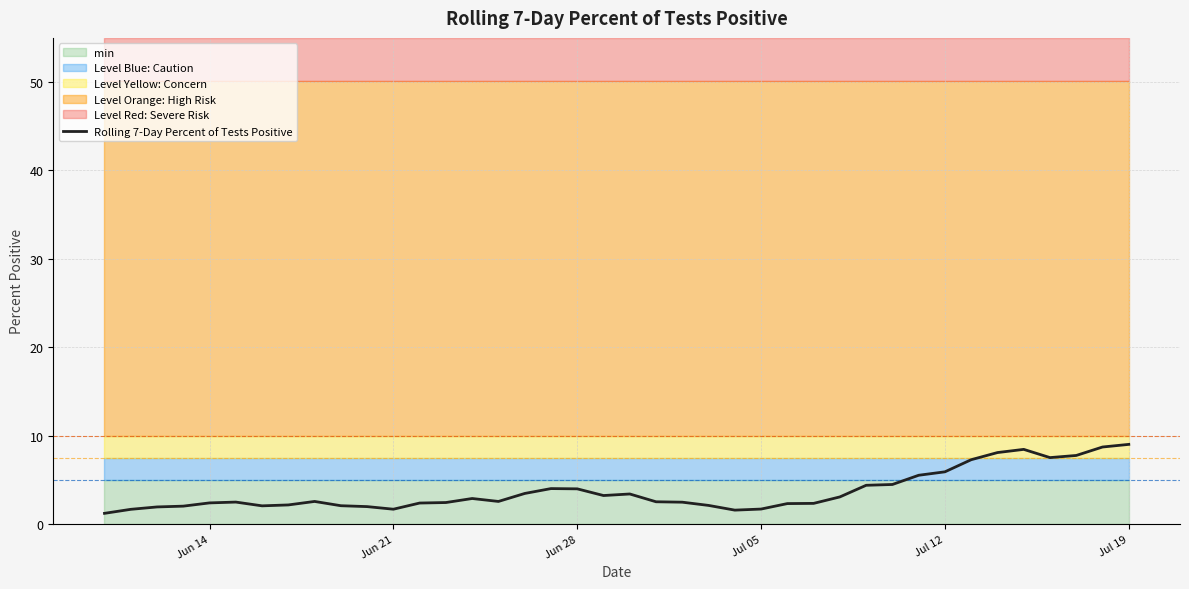

The value of Rolling 7-Day Percent of Tests Positive at Jul 05 is 1.7. True or false?

True